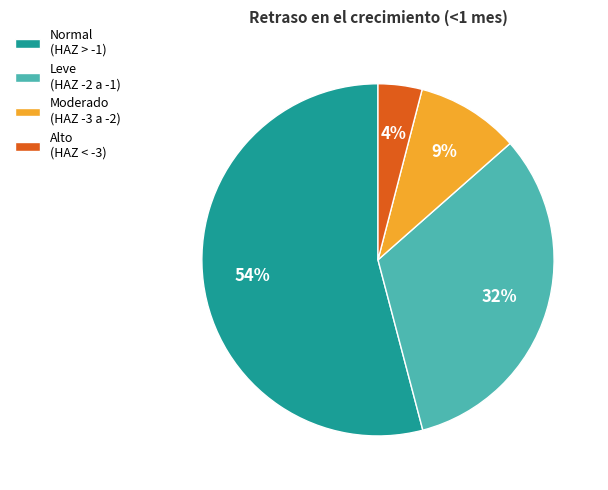

How many segments does this pie chart have?

4